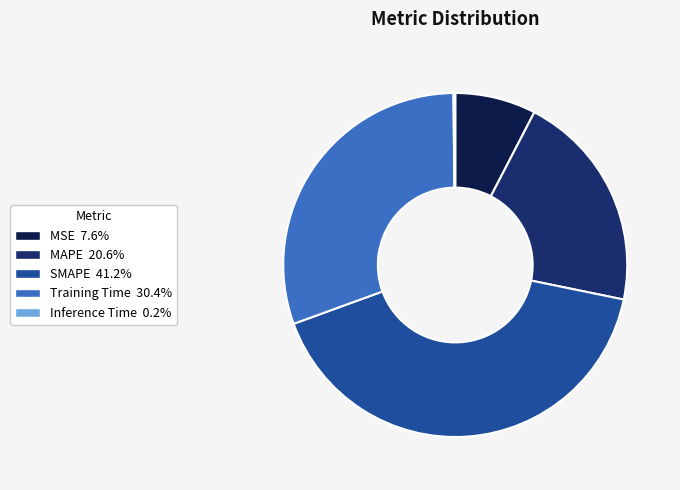

Do SMAPE and MSE together represent more than half of the pie?

No